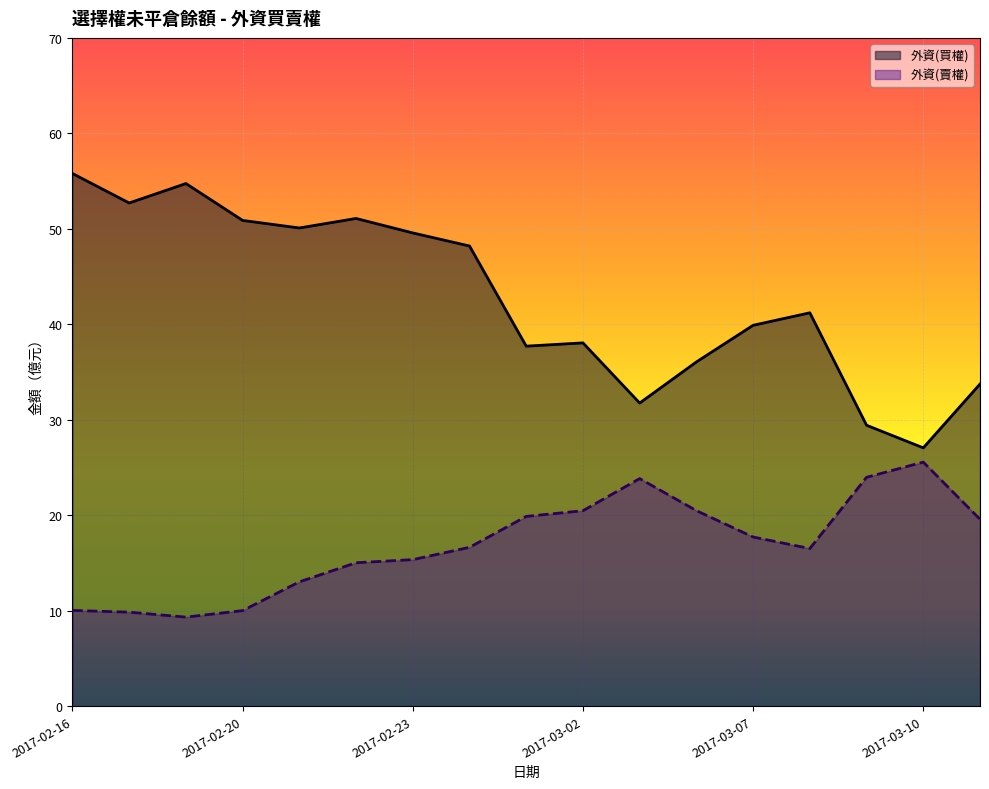

Does the chart display data point markers on the line(s)?

No